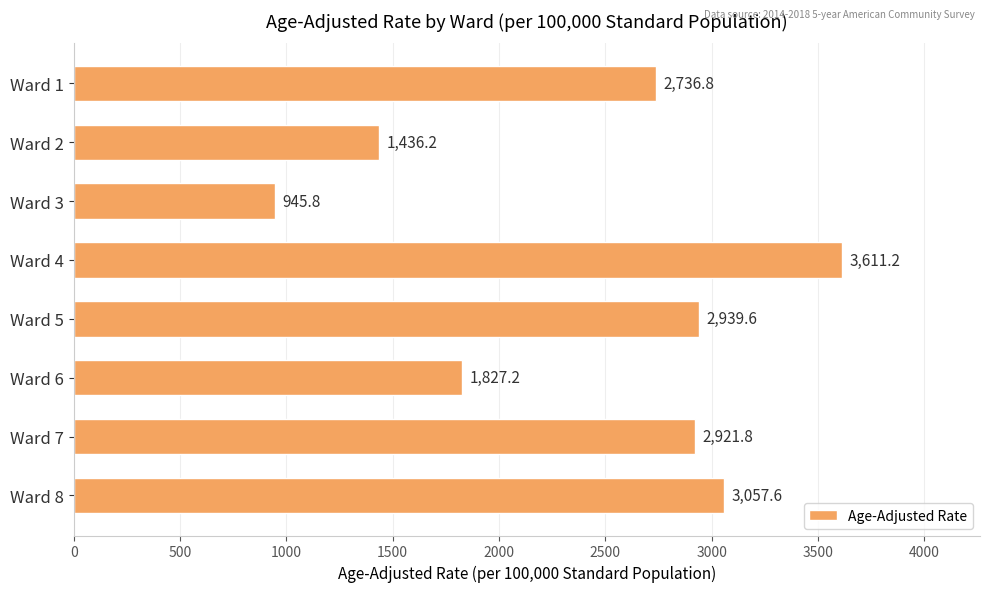

Is it true that the value at Ward 7 is 4784.1?

False